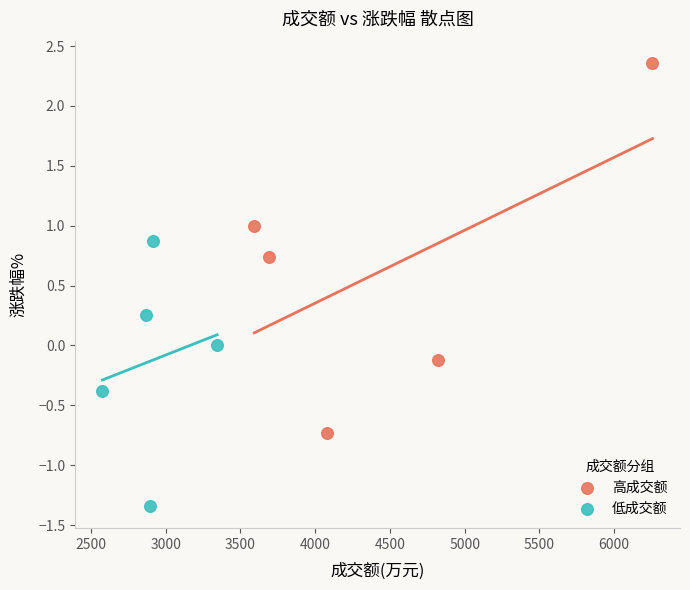

Which series reaches the minimum Y coordinate?

低成交额